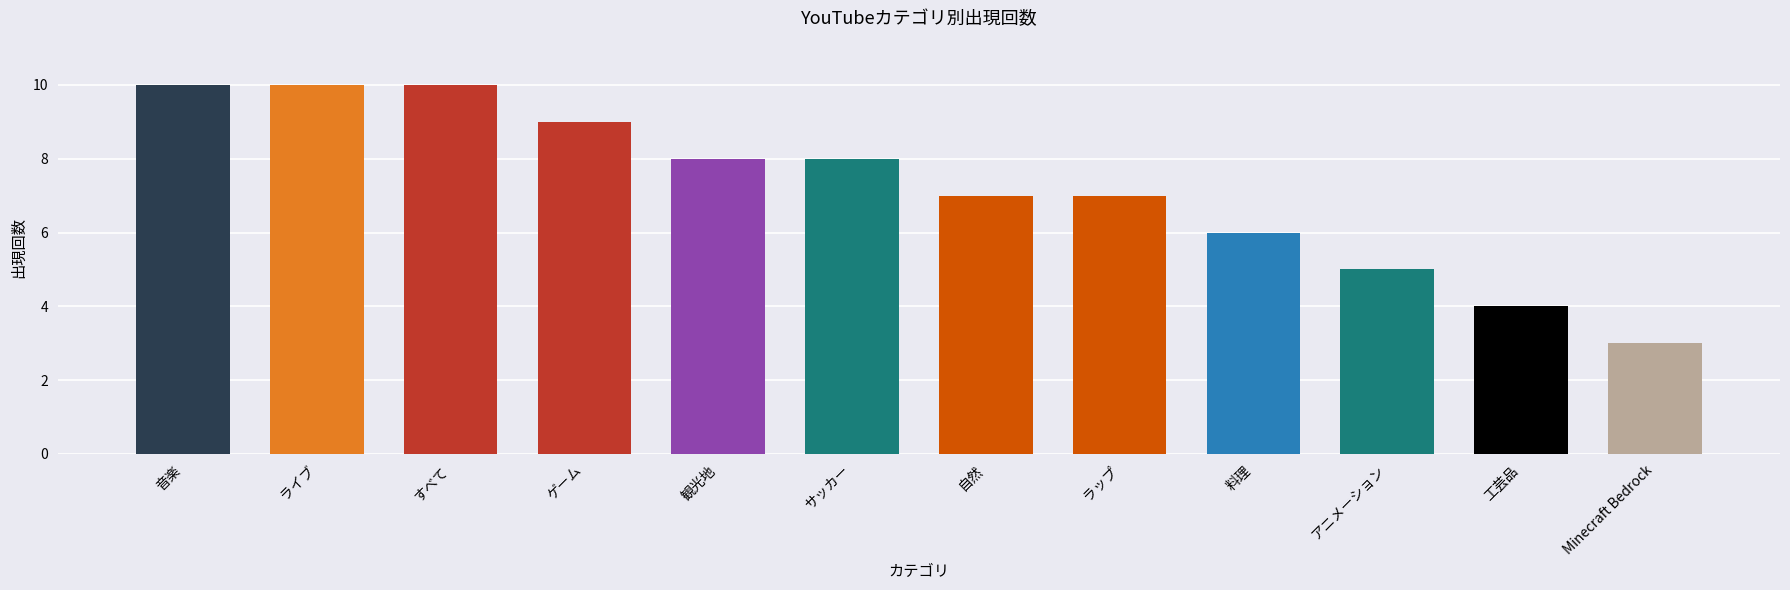

The value at 観光地 is 3. True or false?

False